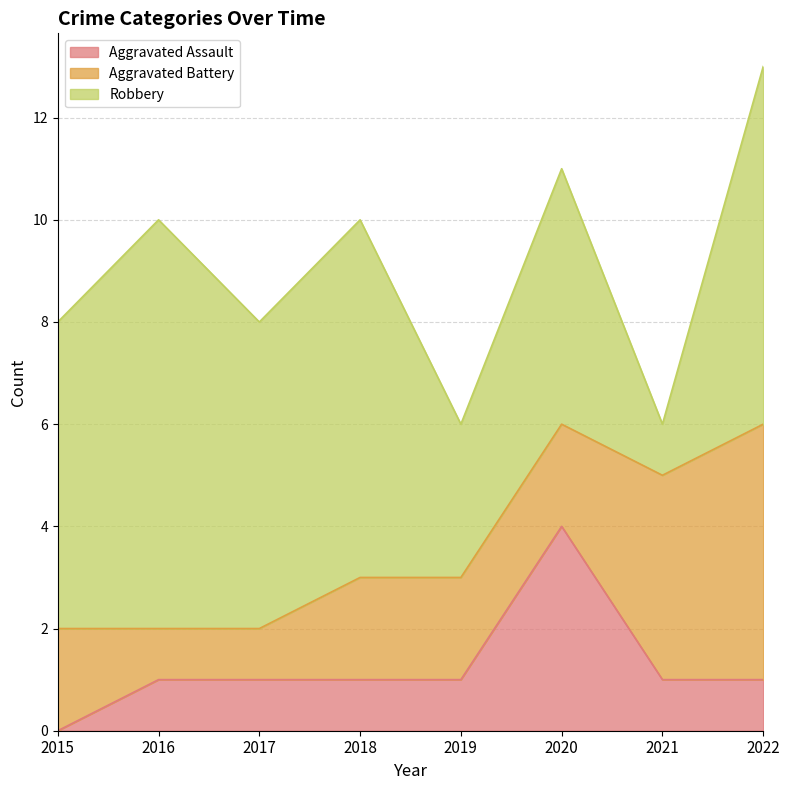

Does the chart have visible grid lines?

Yes